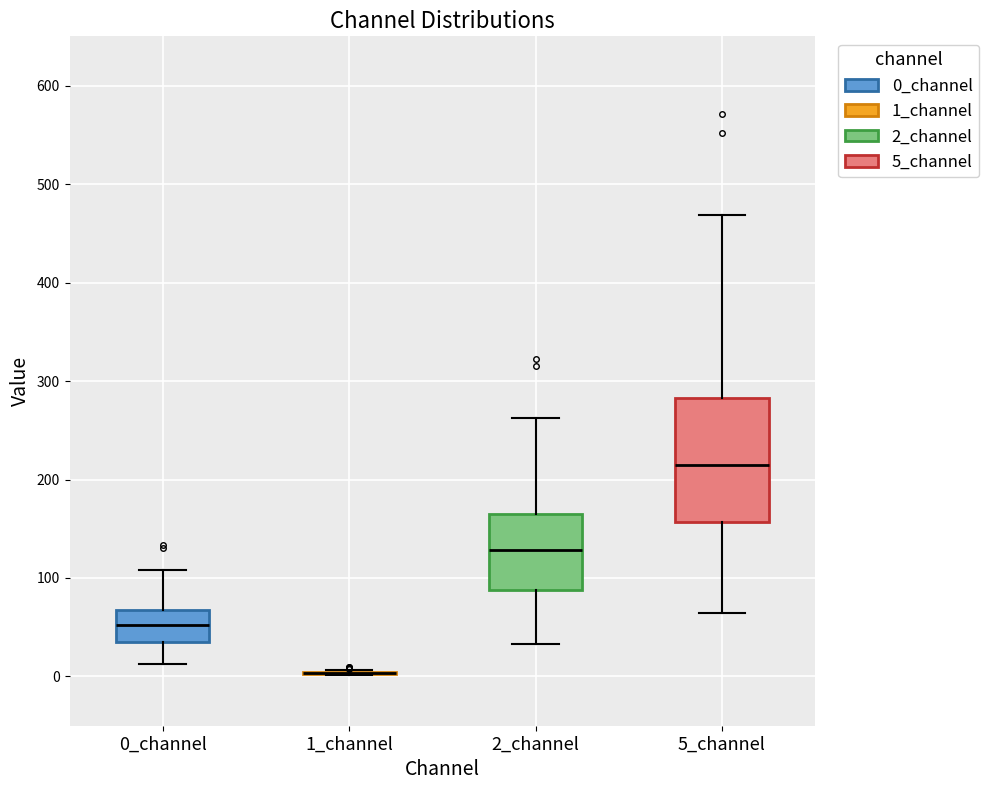

Reading left to right, read every box against the y-axis: the position of its median line, the range the box covers, and the ends of its whiskers. The values are not printed on the chart, so give them approximately, as read against the axis.

0_channel: median 50, box 30 to 70, whiskers 10 to 110
1_channel: box collapsed to a line at 0, whiskers 0 to 10
2_channel: median 130, box 90 to 160, whiskers 30 to 260
5_channel: median 210, box 160 to 280, whiskers 60 to 470